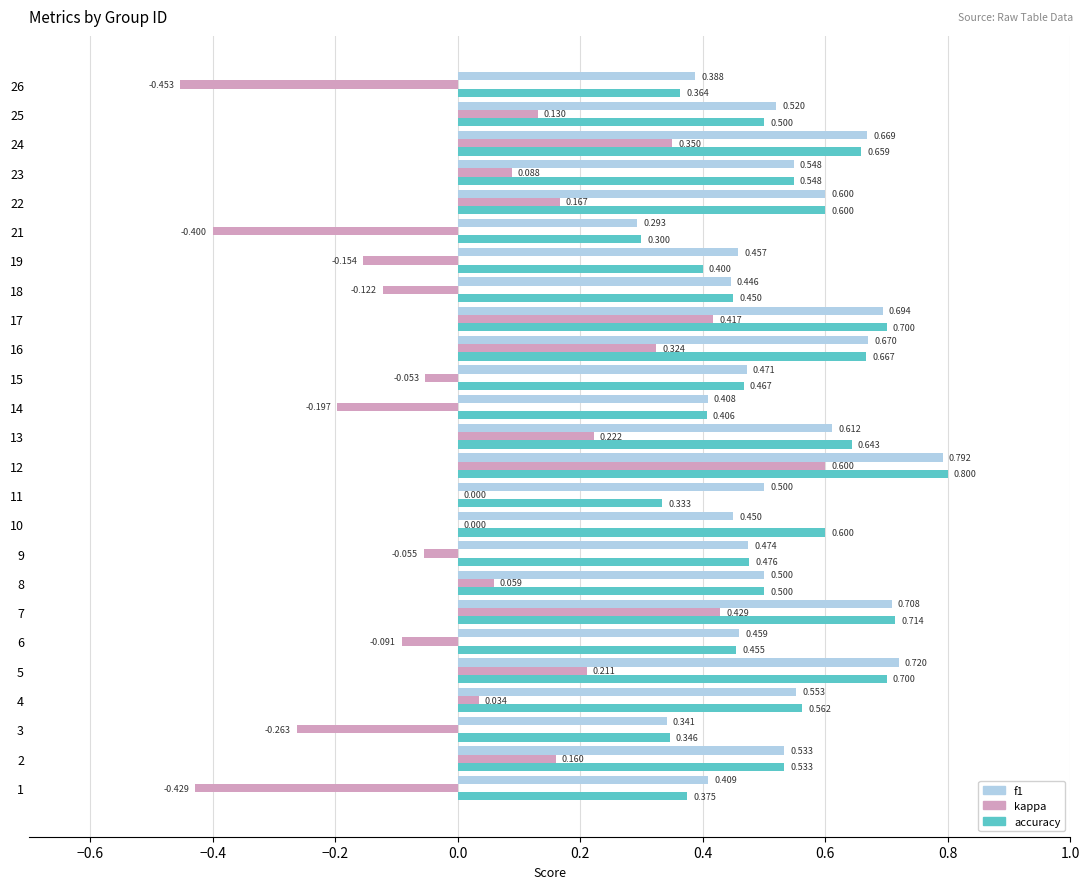

Which series has the largest total across all categories?

f1